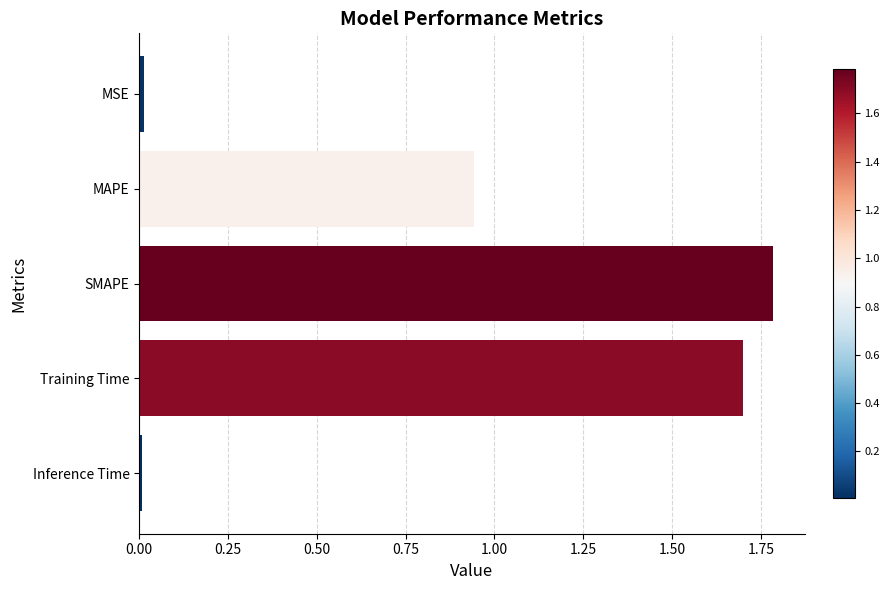

What is the sum of all values?

4.4